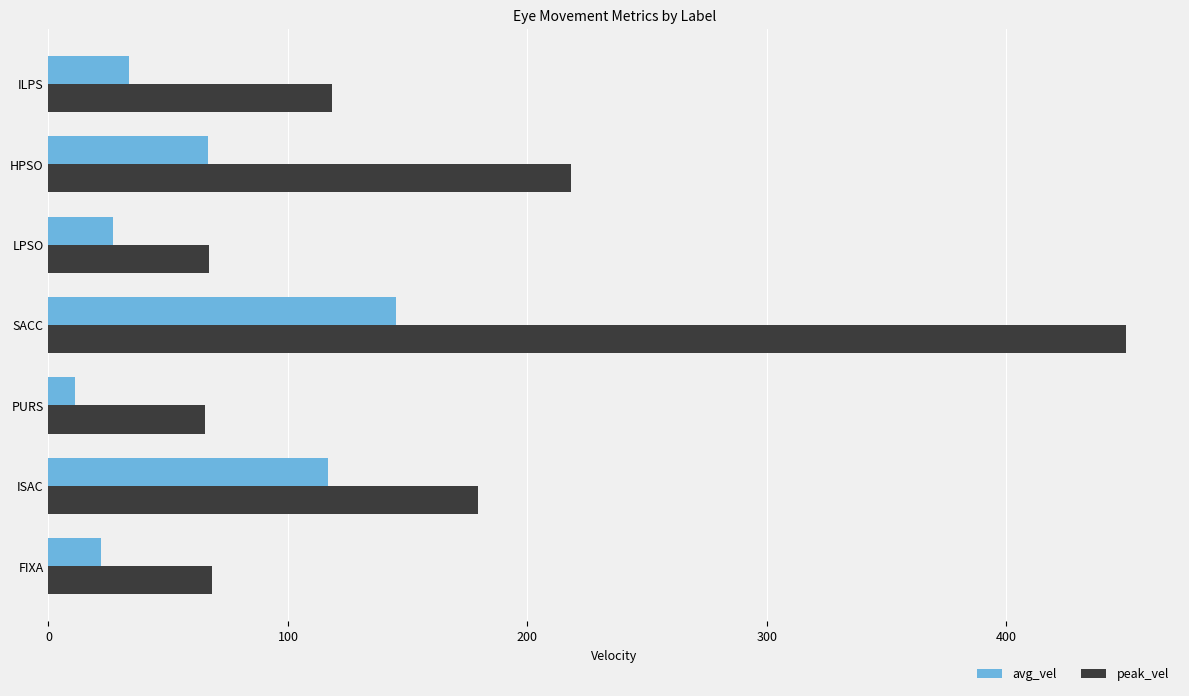

Rank the series by their average value, from lowest to highest.

avg_vel, peak_vel